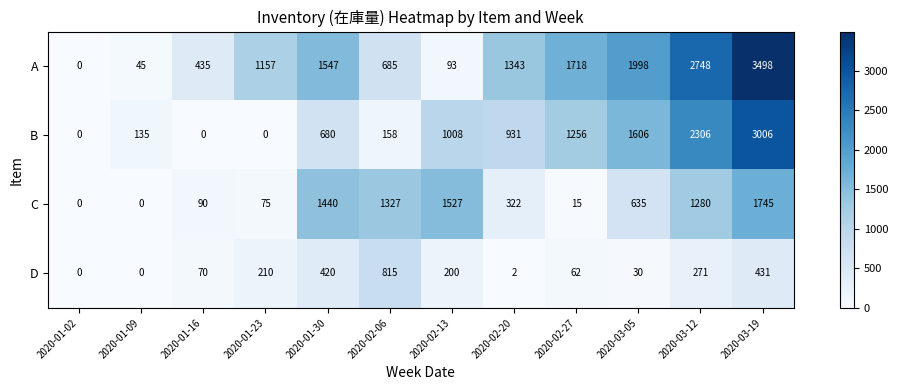

Which series has the widest spread of values?

A